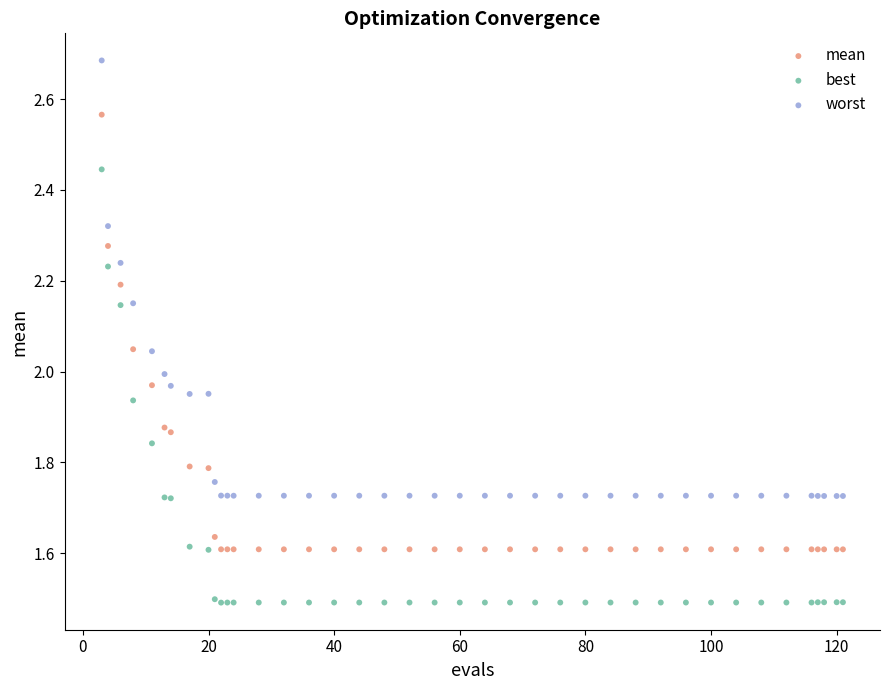

Which series contains the lowest Y value?

best